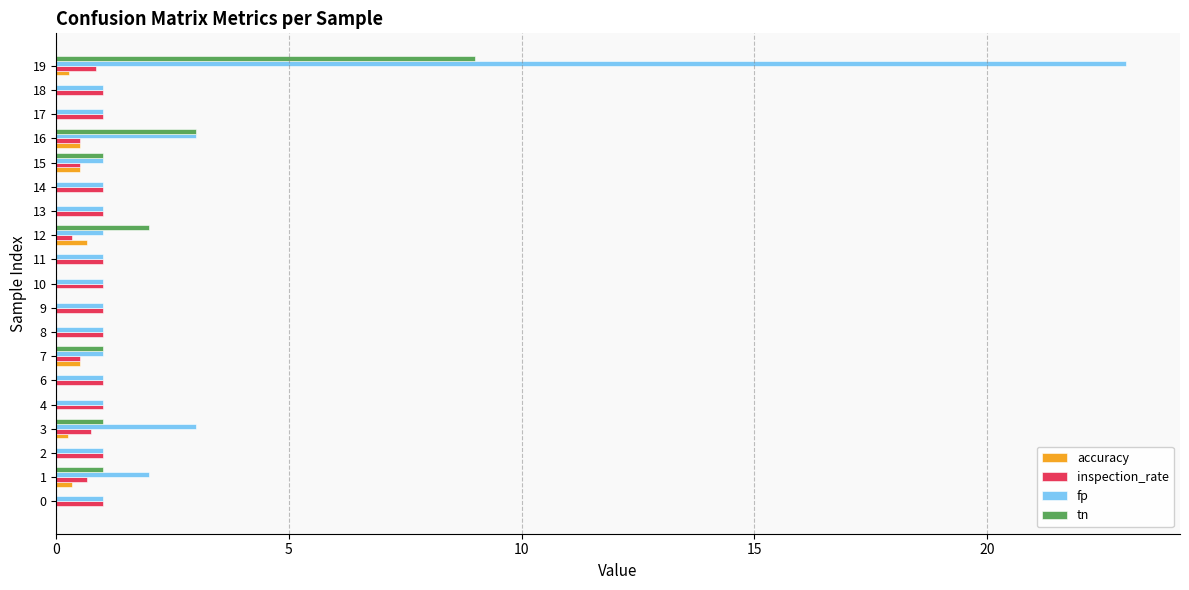

Is the value of inspection_rate at 15 greater than the value of tn at 13?

Yes